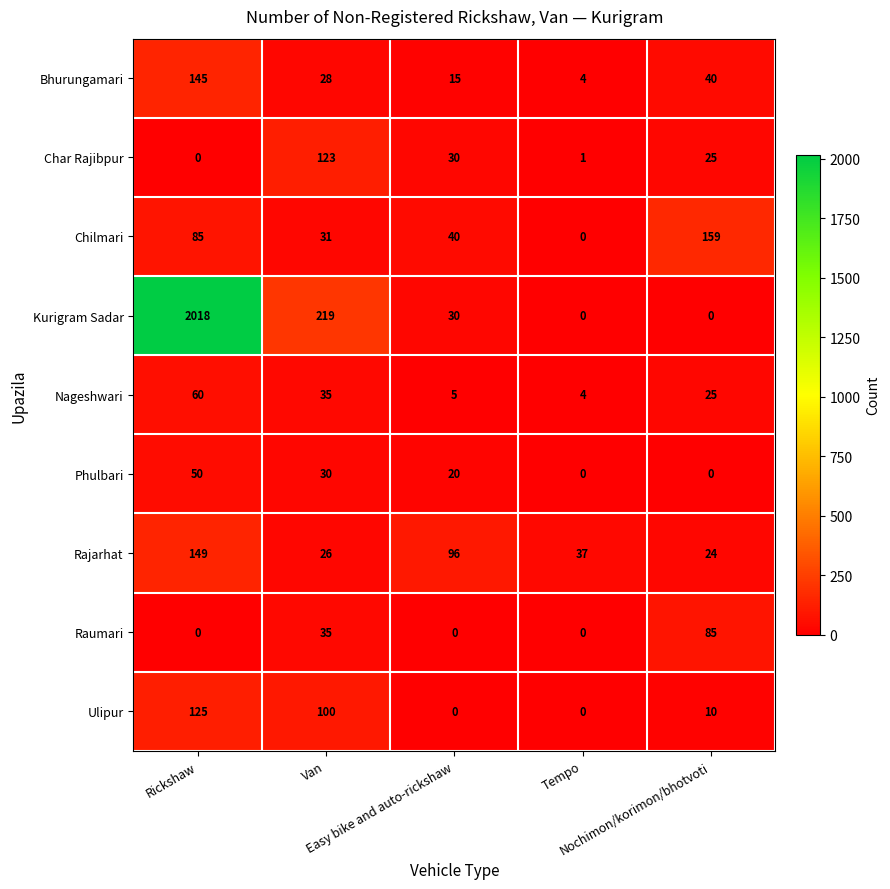

List the series in order of their peak value, lowest first.

Phulbari, Nageshwari, Raumari, Char Rajibpur, Ulipur, Bhurungamari, Rajarhat, Chilmari, Kurigram Sadar